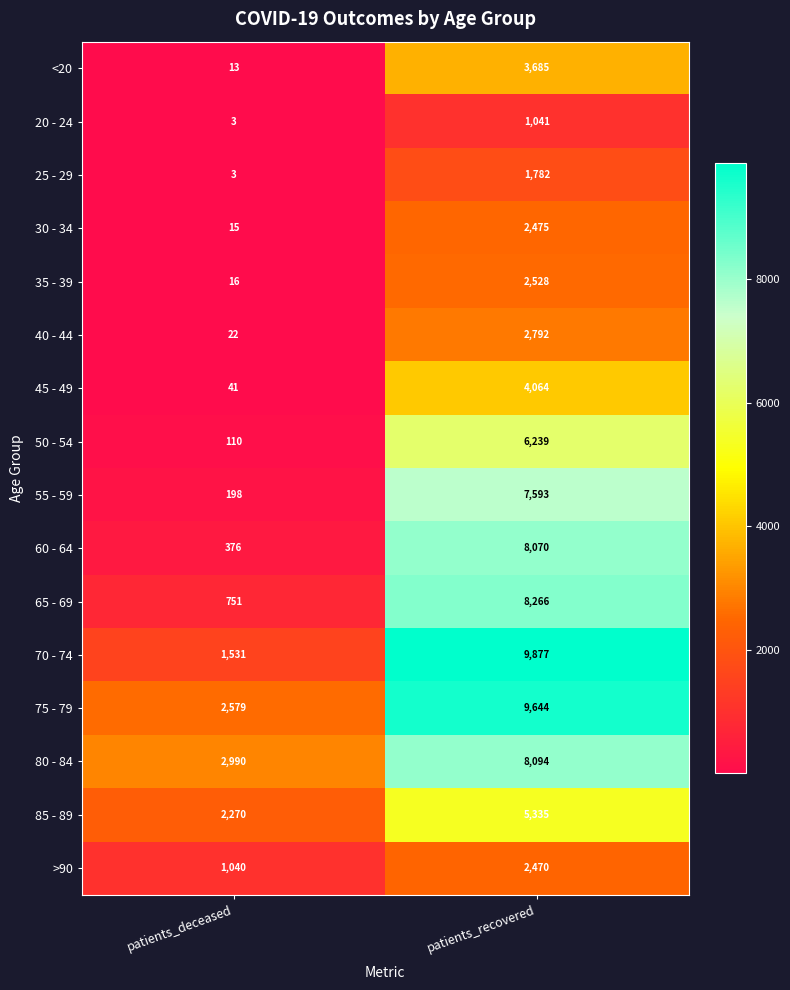

What is the total value across all series at patients_recovered?

83955